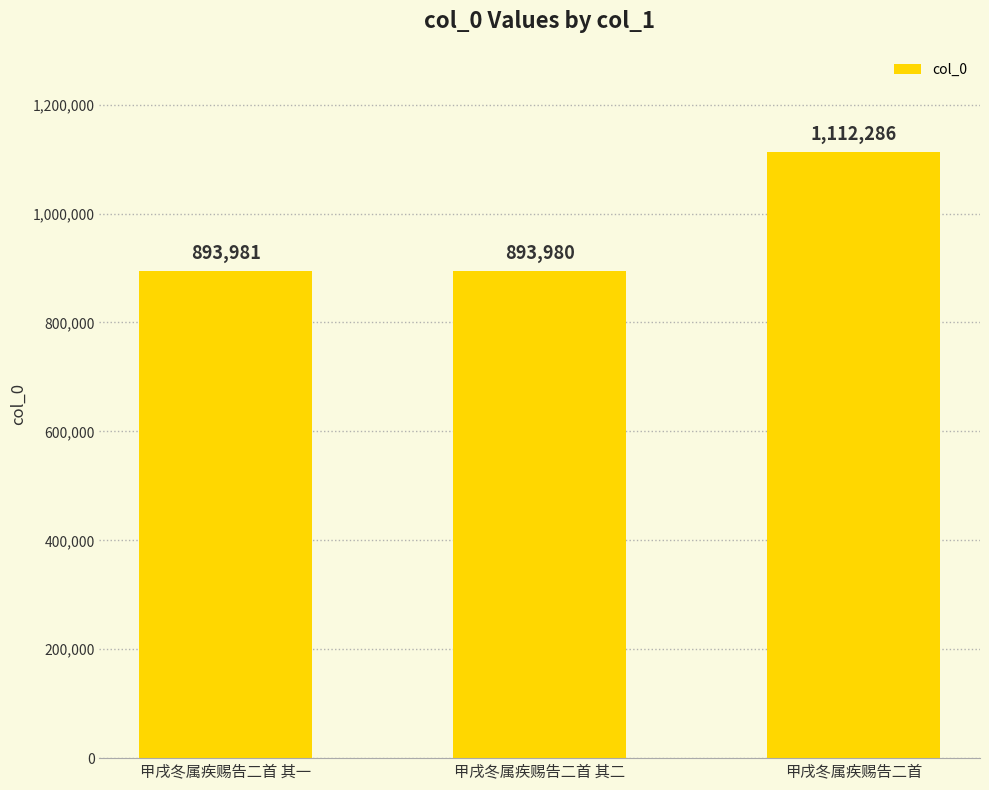

Reading left to right, transcribe all the data shown in this chart.

甲戌冬属疾赐告二首 其一=893981	甲戌冬属疾赐告二首 其二=893980	甲戌冬属疾赐告二首=1112286